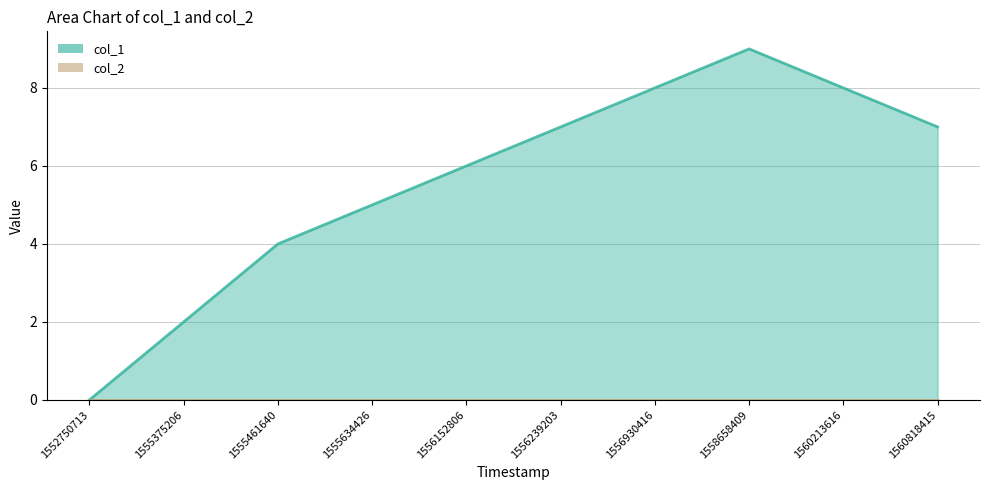

How many data points are less than 7?

5